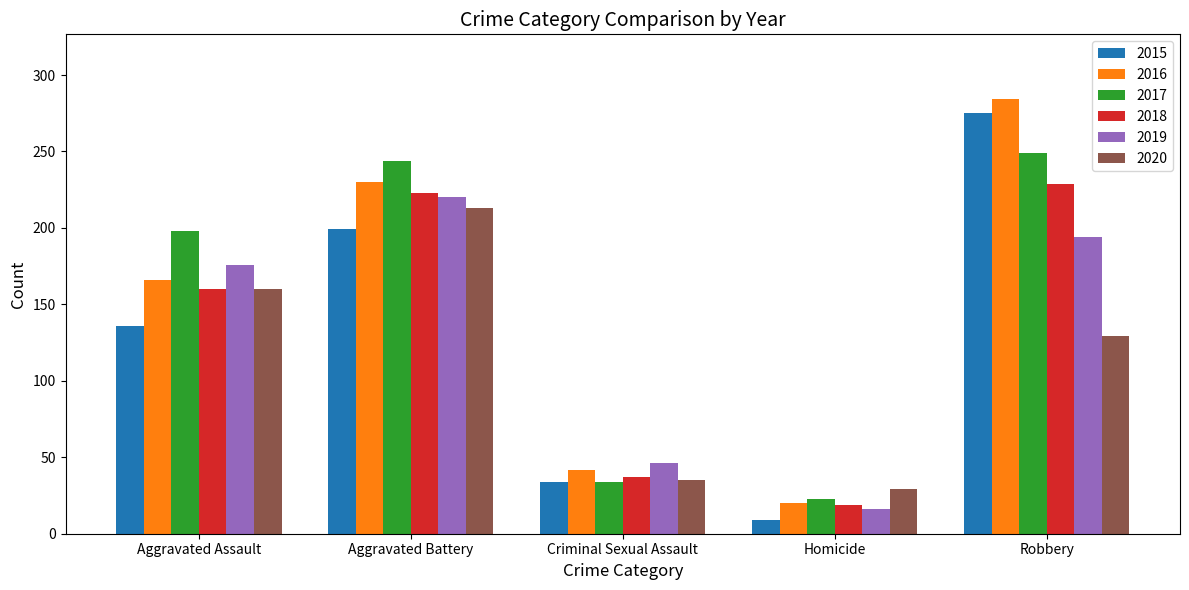

What is the approximate value of 2017 at Robbery?

249